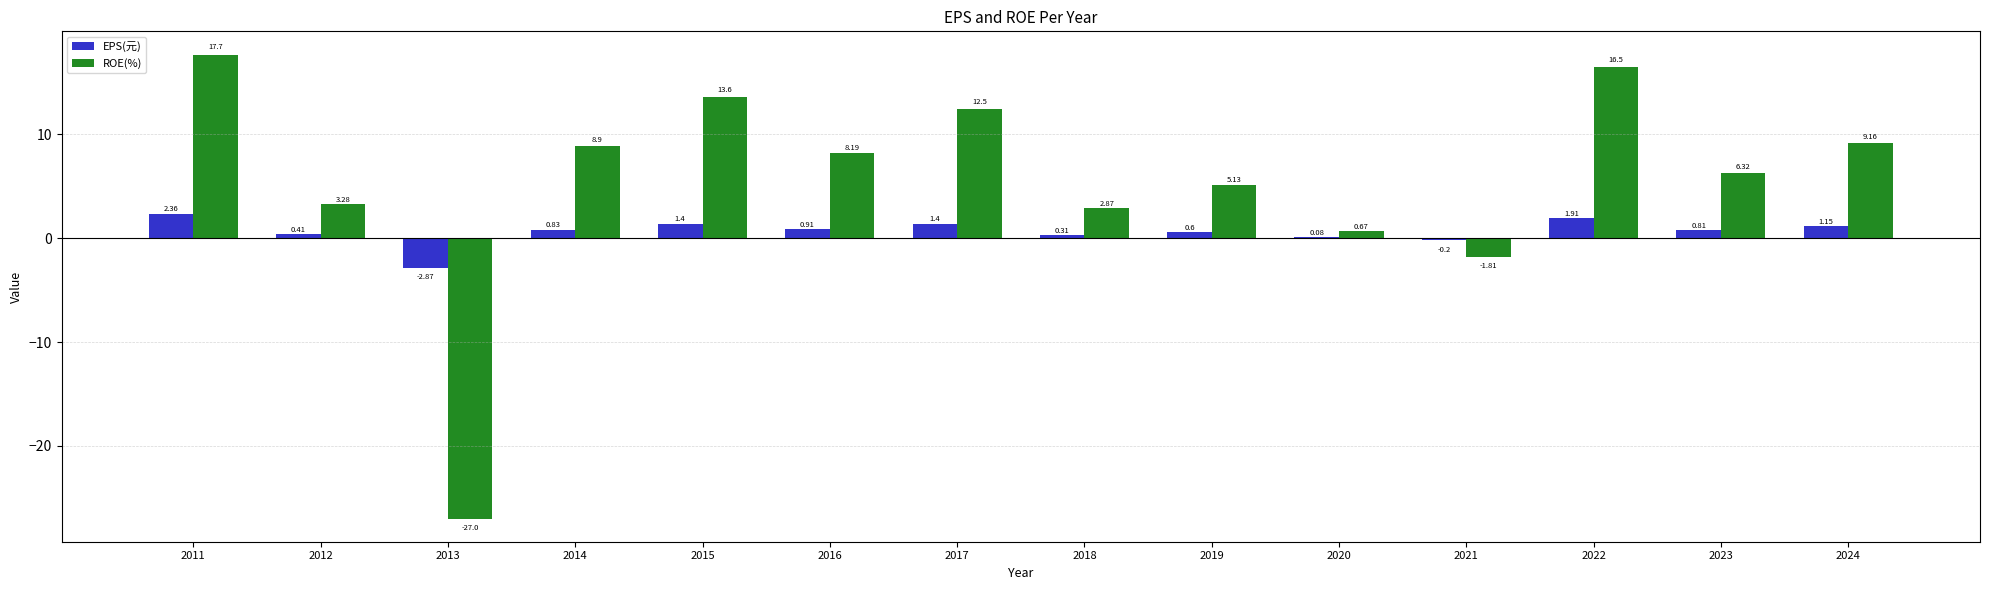

Which series has the largest total across all categories?

ROE(%)